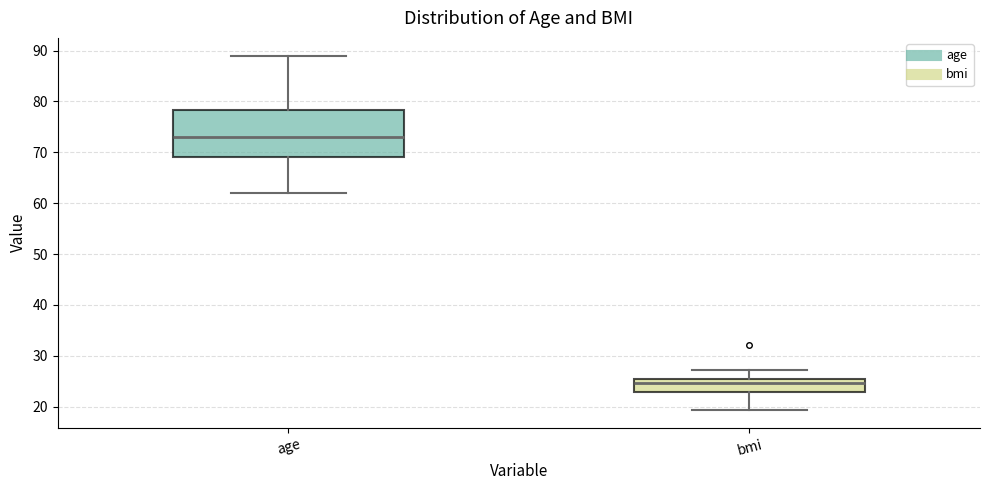

Which box is the tallest, from its lower edge to its upper edge?

age